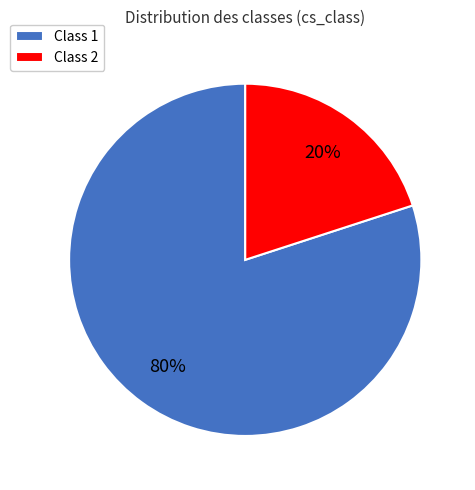

To the nearest percent, what percentage of the pie is Class 2?

20%